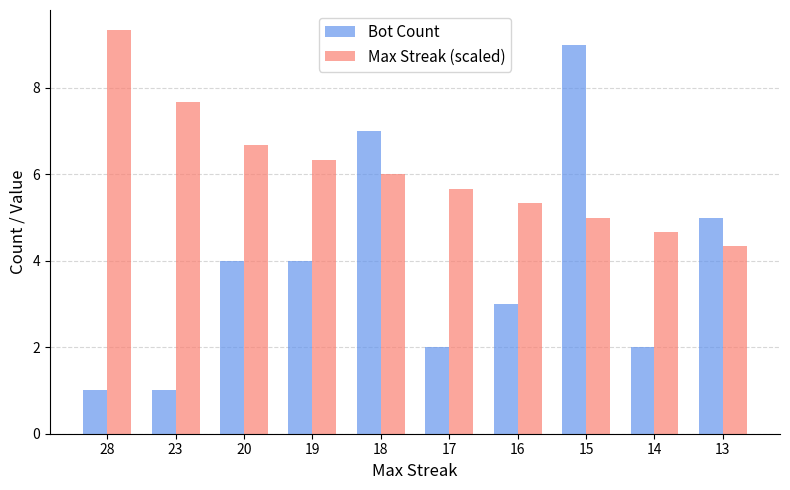

What is the total value across all series at 28?

10.3